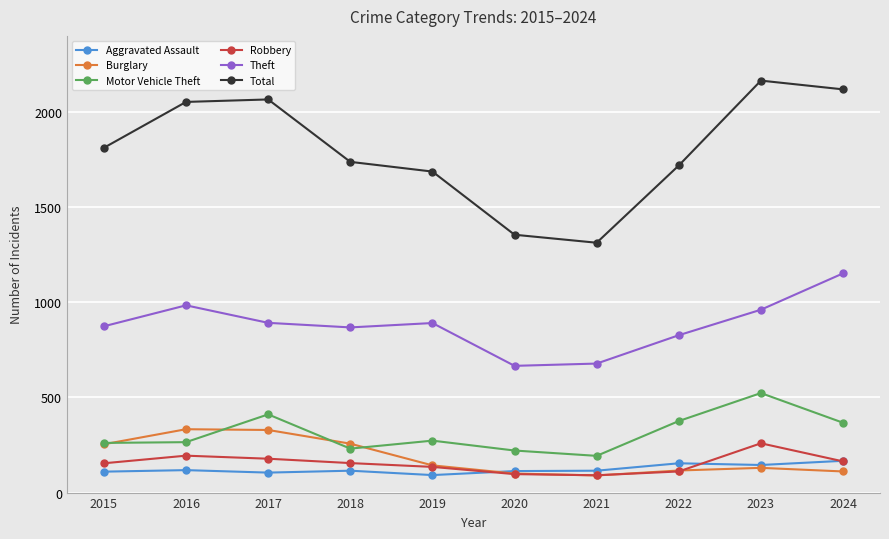

What is the value of the Aggravated Assault point at the 2nd from the left?

118